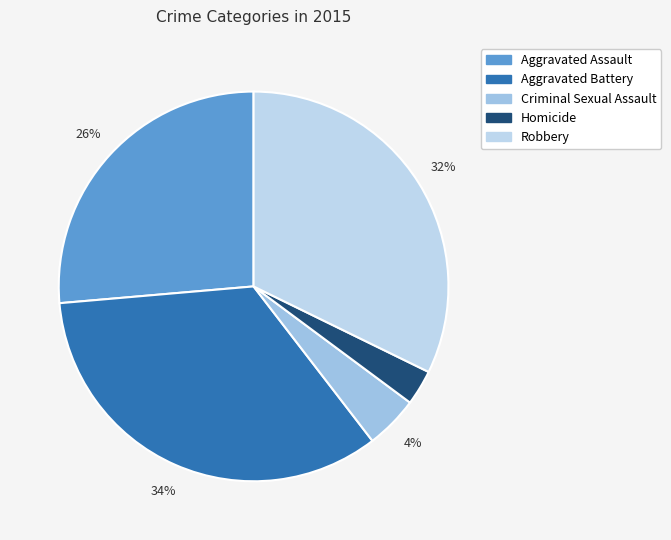

To the nearest percent, what is the difference between the largest and smallest slice percentages?

31%